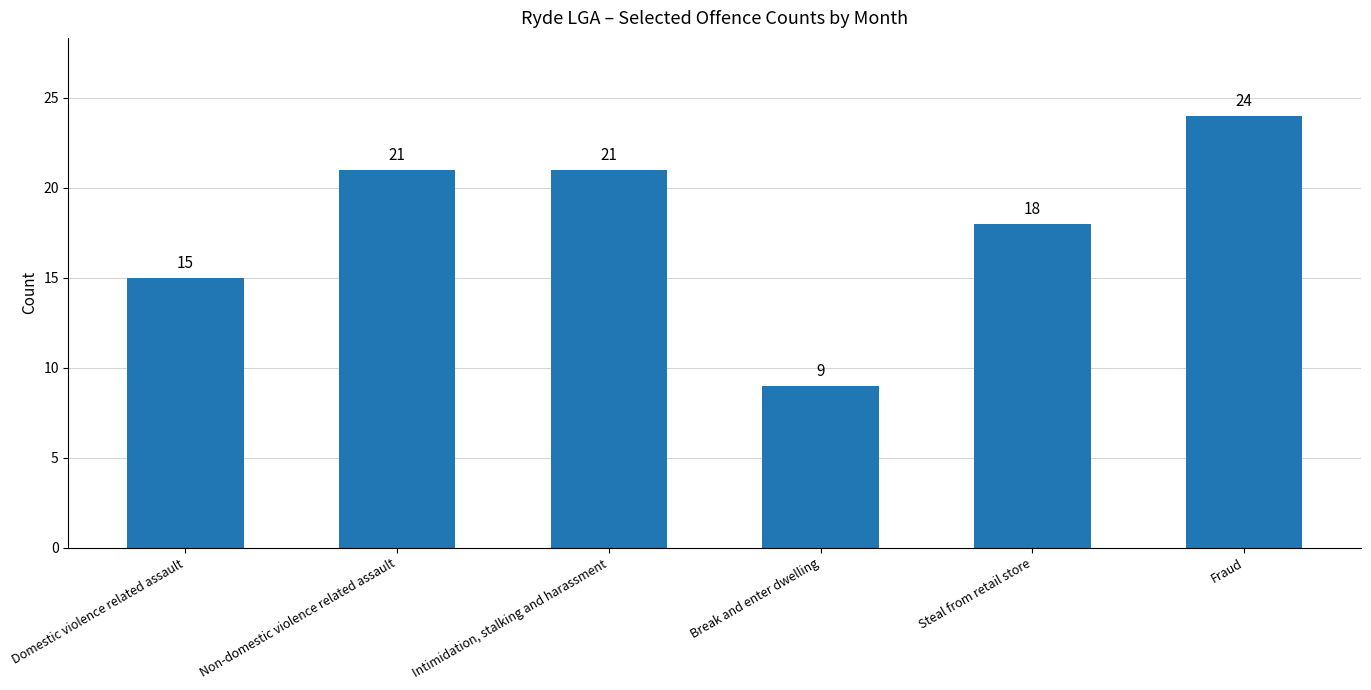

How many values are below 21?

3